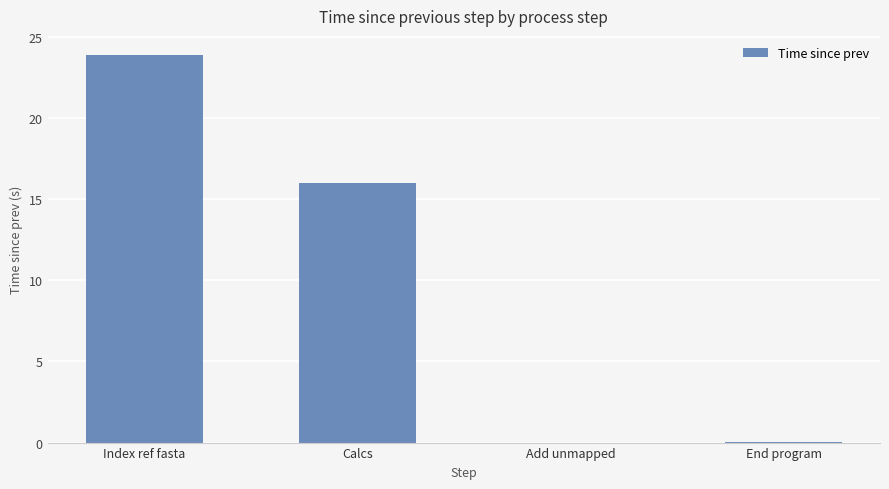

Where does the data first go above 15?

Index ref fasta